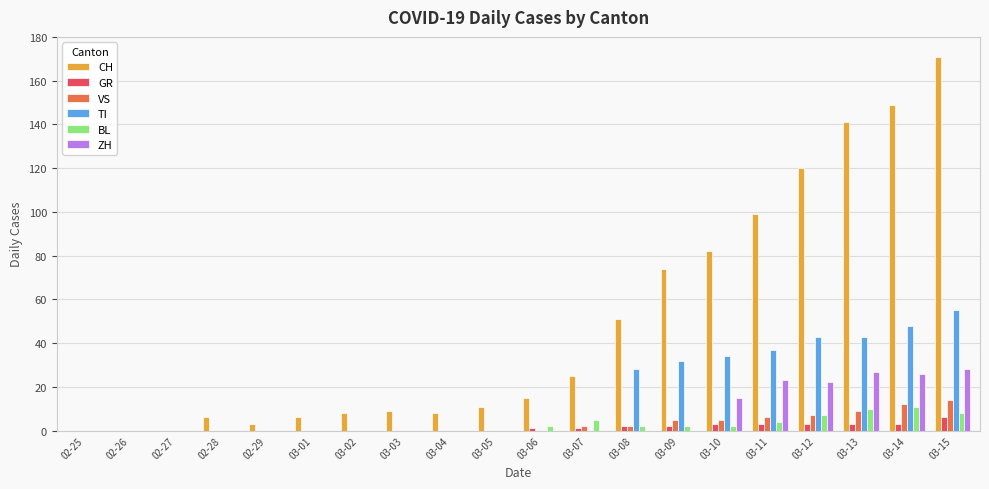

At which category is the sum across all series the highest?

03-15